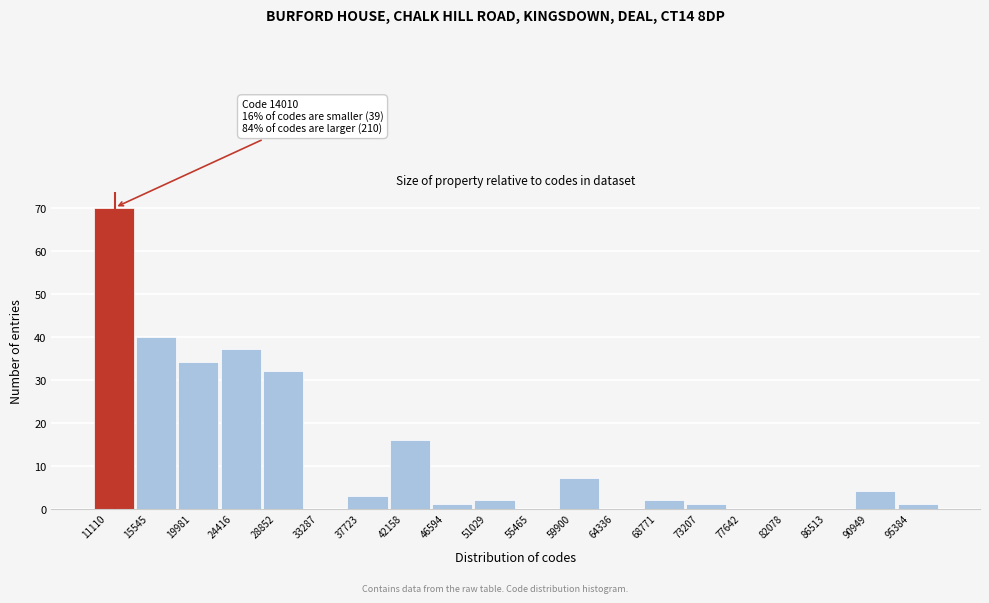

Which range on the x-axis has the tallest bar?

11000 to 15500